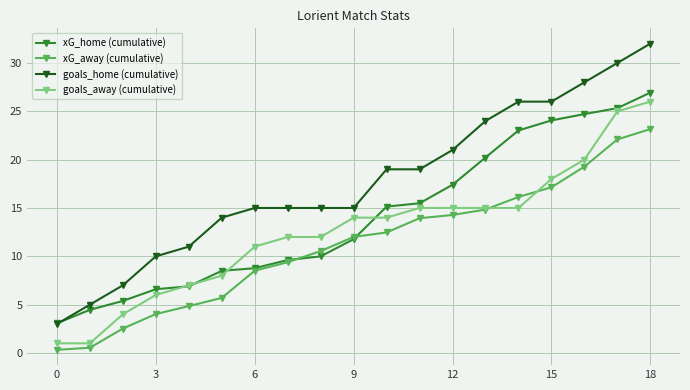

List the series in order of their overall mean, lowest first.

xG_away (cumulative), goals_away (cumulative), xG_home (cumulative), goals_home (cumulative)